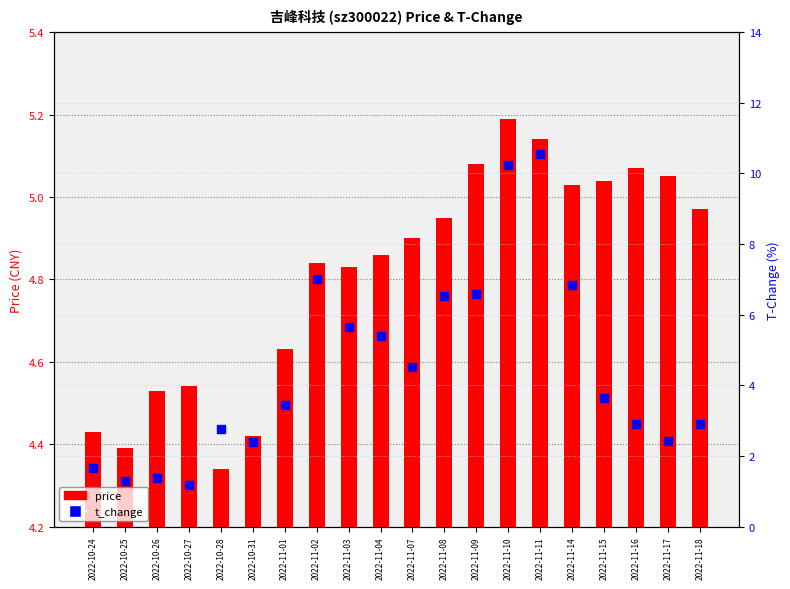

Which series has the widest spread of Y values?

t_change